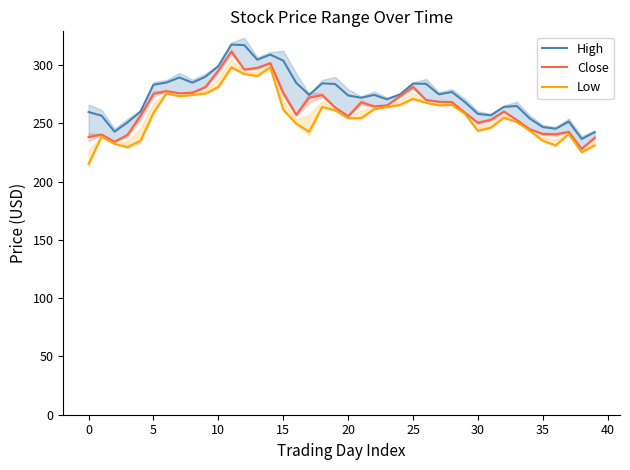

What is the total value across all series at 32?

778.7